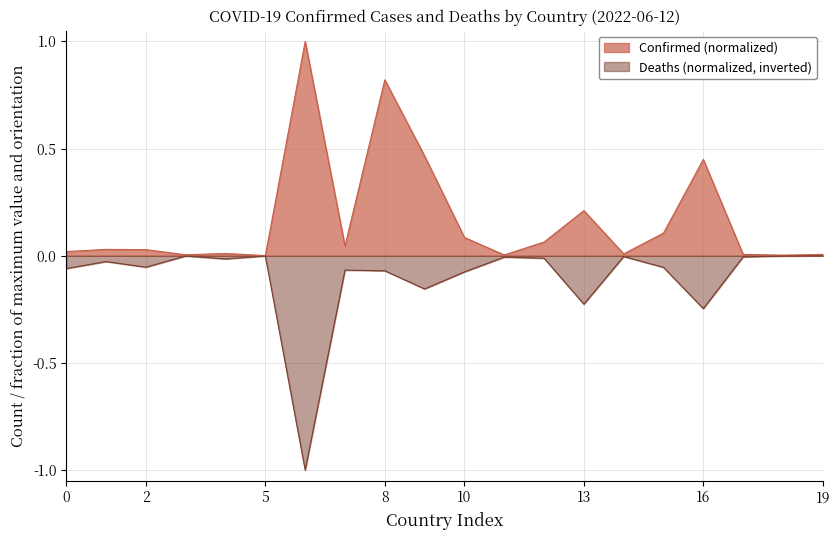

Count the number of categories in the chart.

20